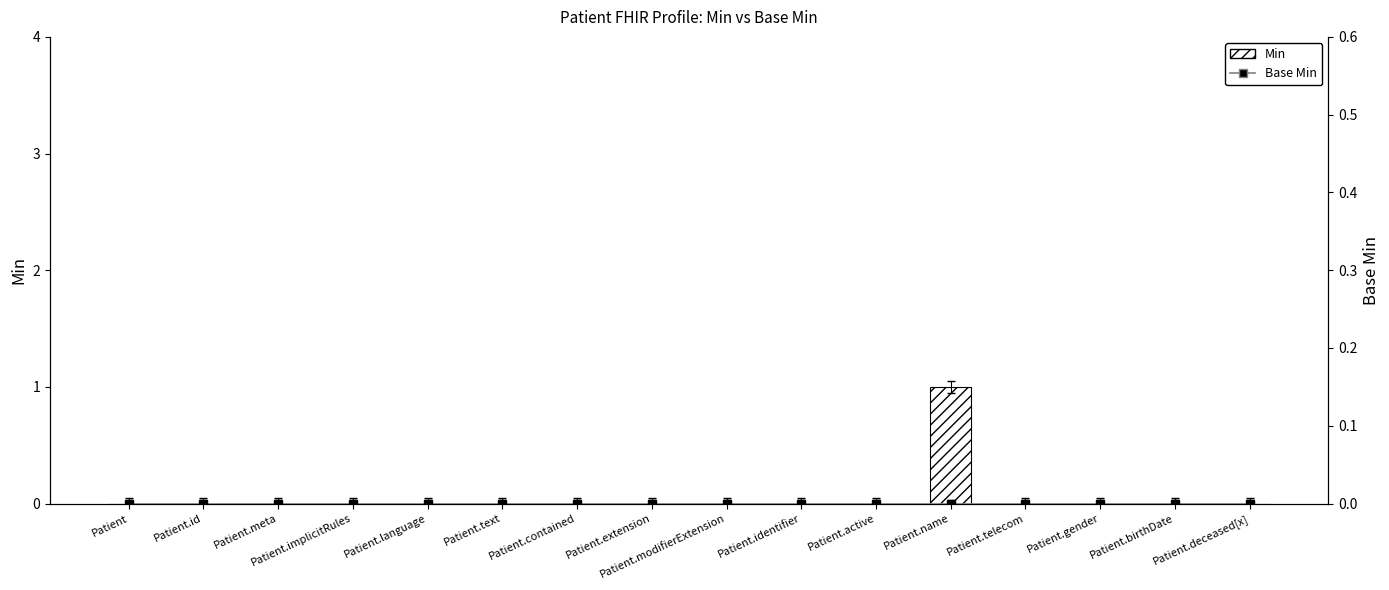

Where is Min nearest to the value 0?

Patient